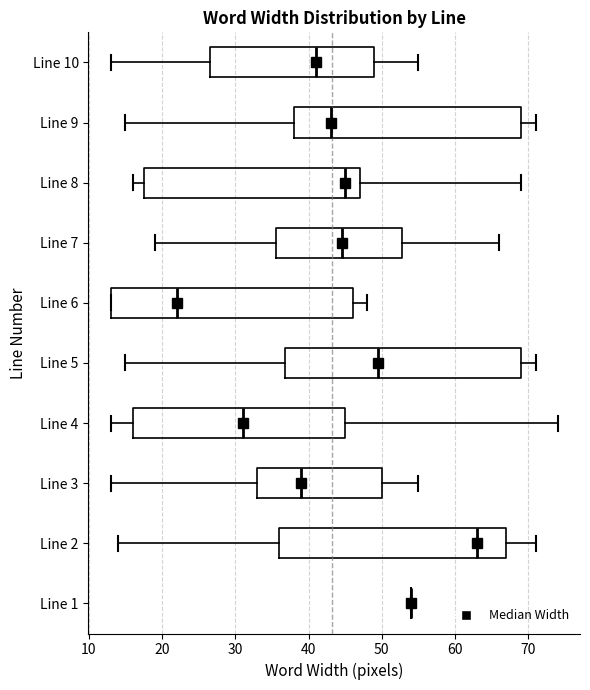

Reading bottom to top, transcribe this box plot: for each box, give where its median line is, the range the box spans, and where its two whiskers end, as read against the x-axis. The values are not printed on the chart, so give them approximately, as read against the axis.

Line 1: box collapsed to a line at 54, whiskers 54 to 54
Line 2: median 63, box 36 to 67, whiskers 14 to 71
Line 3: median 39, box 33 to 50, whiskers 13 to 55
Line 4: median 31, box 16 to 45, whiskers 13 to 74
Line 5: median 50, box 37 to 69, whiskers 15 to 71
Line 6: median 22, box 13 to 46, whiskers 13 to 48
Line 7: median 45, box 36 to 53, whiskers 19 to 66
Line 8: median 45, box 18 to 47, whiskers 16 to 69
Line 9: median 43, box 38 to 69, whiskers 15 to 71
Line 10: median 41, box 27 to 49, whiskers 13 to 55